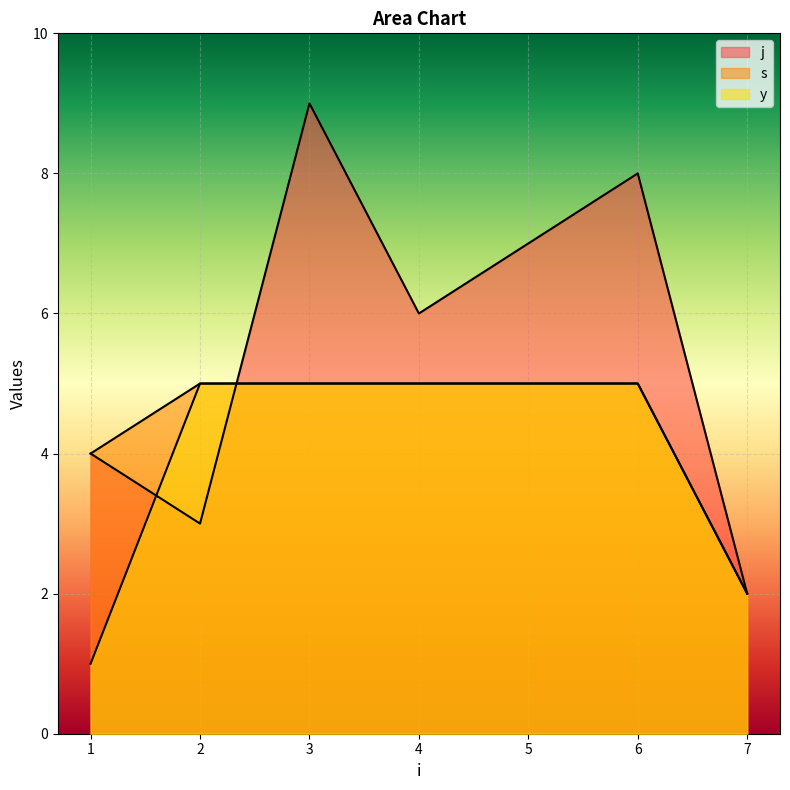

How many intersections are there between j and y?

2